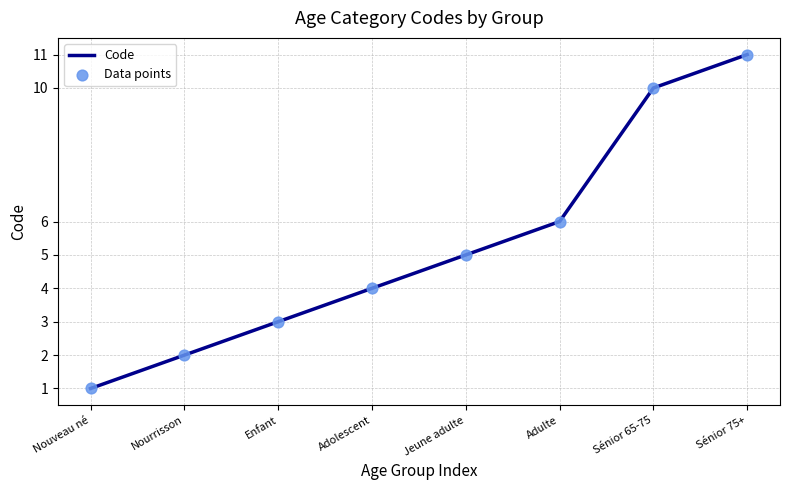

What is the change in value from Adulte to Sénior 75+?

+5